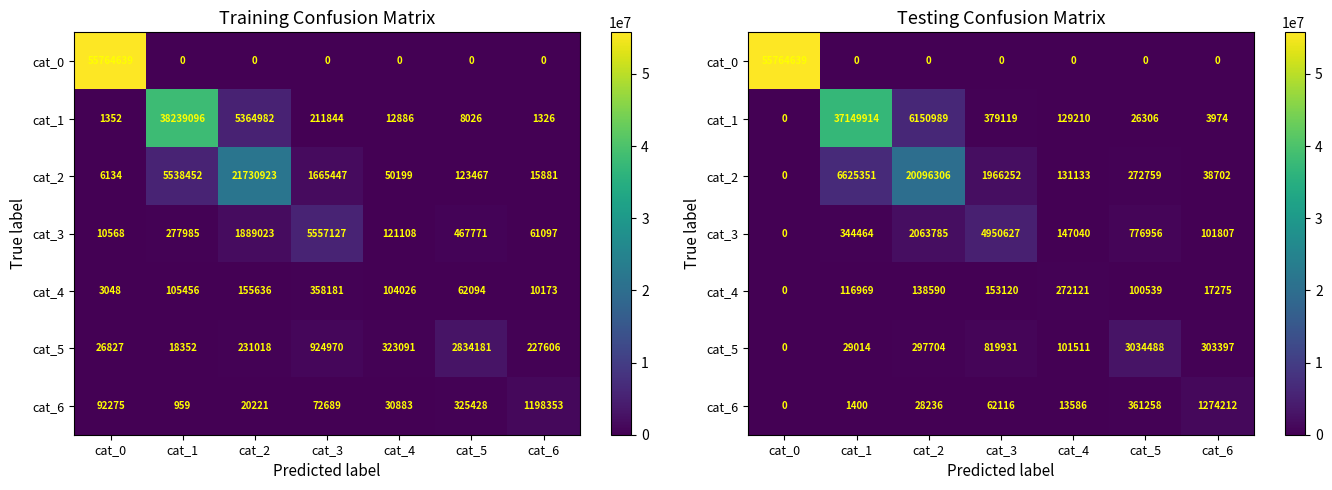

How many data points in cat_6 are less than 28236?

3